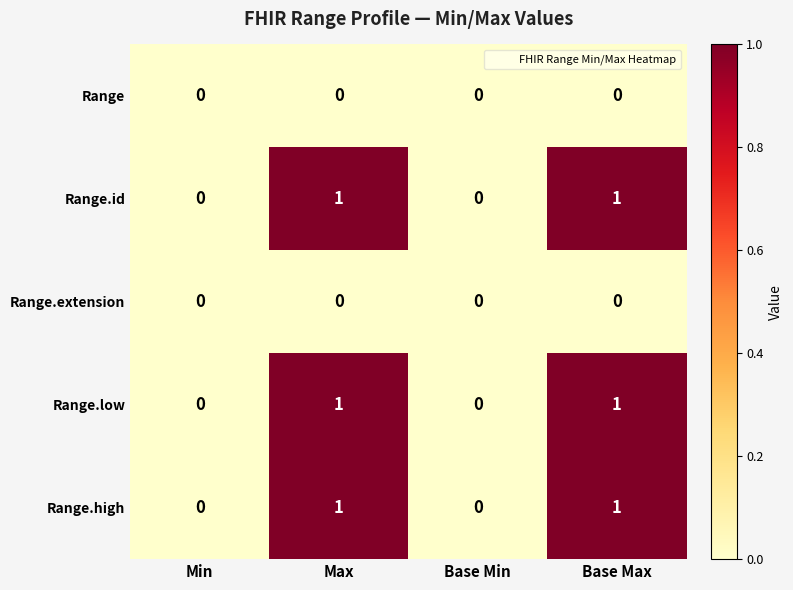

The Range.extension series shows 0 at Base Max. True or false?

True